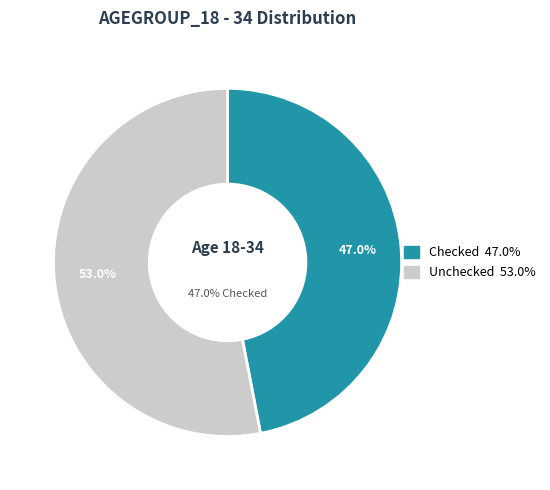

To the nearest percent, what is the difference between the Unchecked and Checked slice percentages?

6%